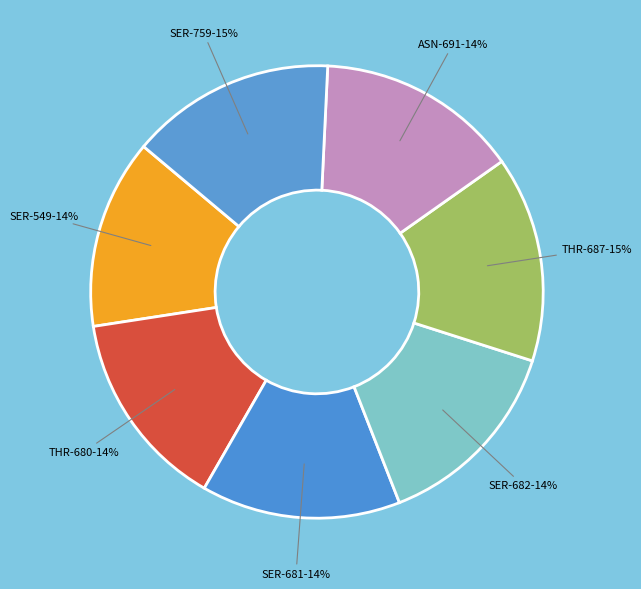

To the nearest percent, what percentage of the pie is SER-682?

14%